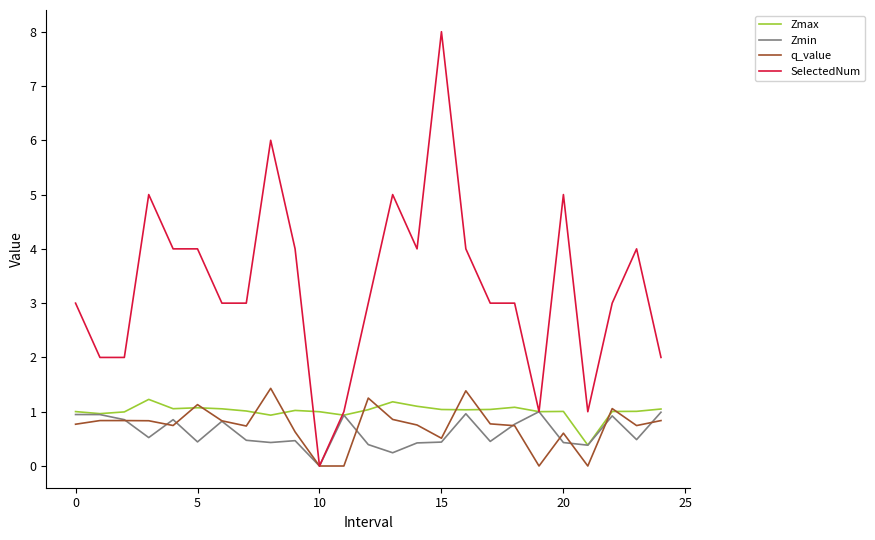

Which series has the largest total across all categories?

SelectedNum